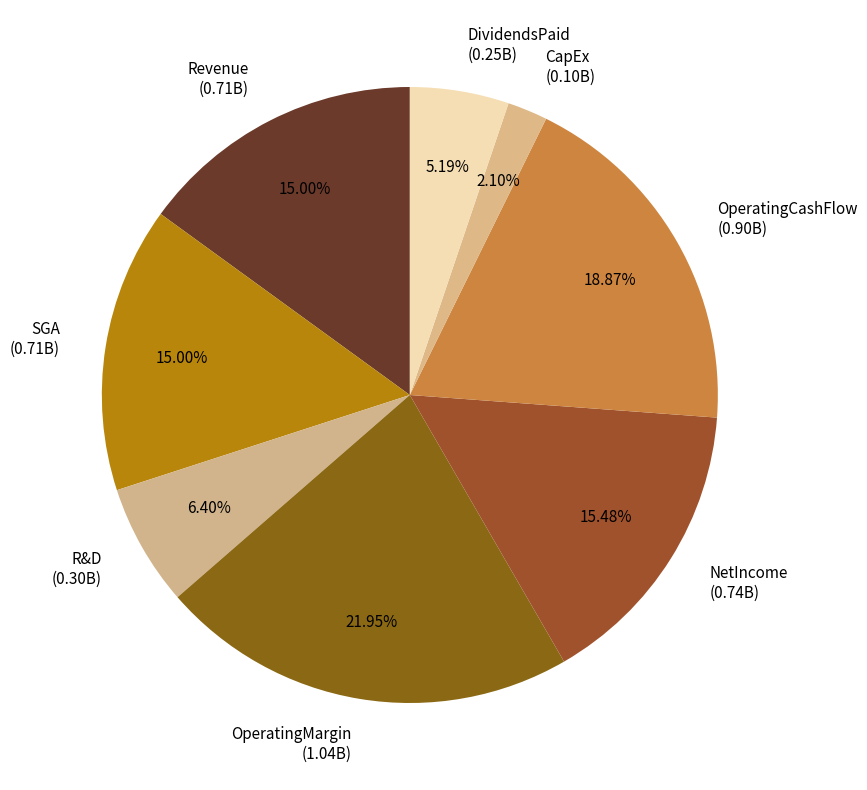

Combined, do NetIncome (0.74B) and Revenue (0.71B) account for over 50%?

No